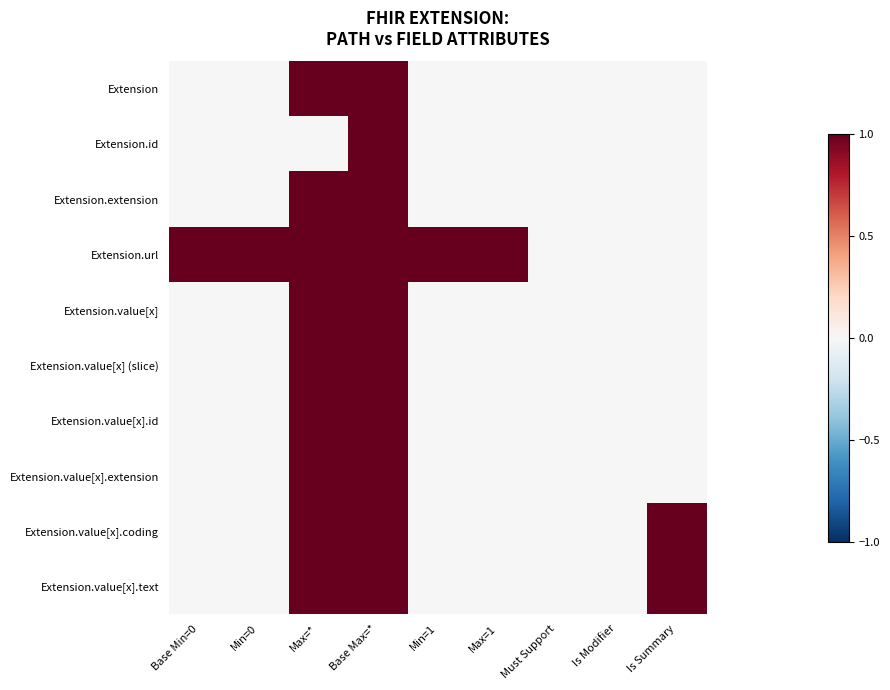

Which series has the largest range (max minus min)?

Extension